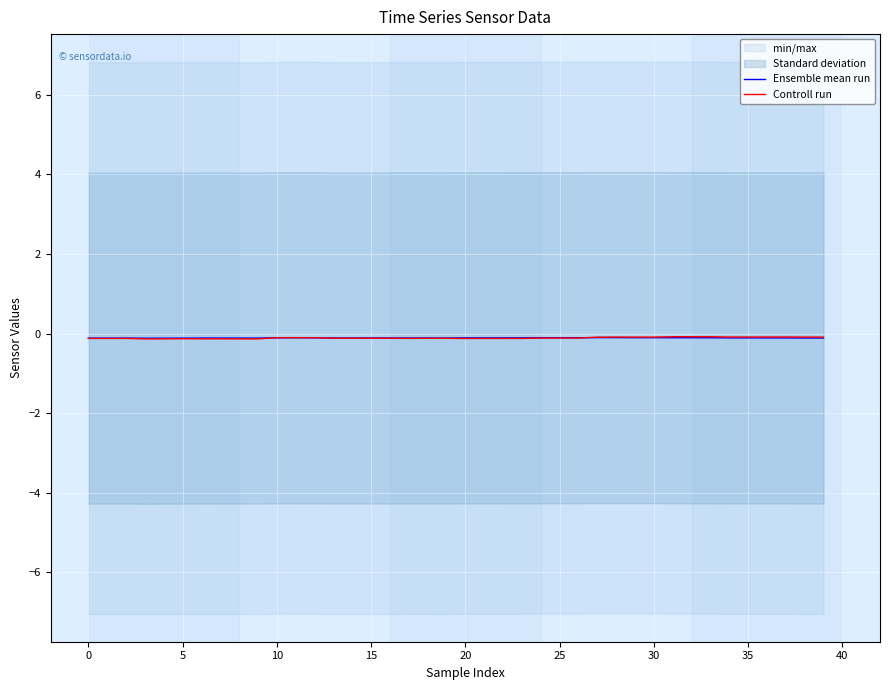

Reading left to right, what are all the values shown in this chart?

Ensemble mean run: -0.1	-0.1	-0.1	-0.1	-0.1	-0.1	-0.1	-0.1	-0.1	-0.1	-0.1	-0.1	-0.1	-0.1	-0.1	-0.1	-0.1	-0.1	-0.1	-0.1	-0.1	-0.1	-0.1	-0.1	-0.1	-0.1	-0.1	-0.1	-0.1	-0.1	-0.1	-0.1	-0.1	-0.1	-0.1	-0.1	-0.1	-0.1	-0.1	-0.1
Controll run: -0.1	-0.1	-0.1	-0.1	-0.1	-0.1	-0.1	-0.1	-0.1	-0.1	-0.1	-0.1	-0.1	-0.1	-0.1	-0.1	-0.1	-0.1	-0.1	-0.1	-0.1	-0.1	-0.1	-0.1	-0.1	-0.1	-0.1	-0.1	-0.1	-0.1	-0.1	-0.1	-0.1	-0.1	-0.1	-0.1	-0.1	-0.1	-0.1	-0.1